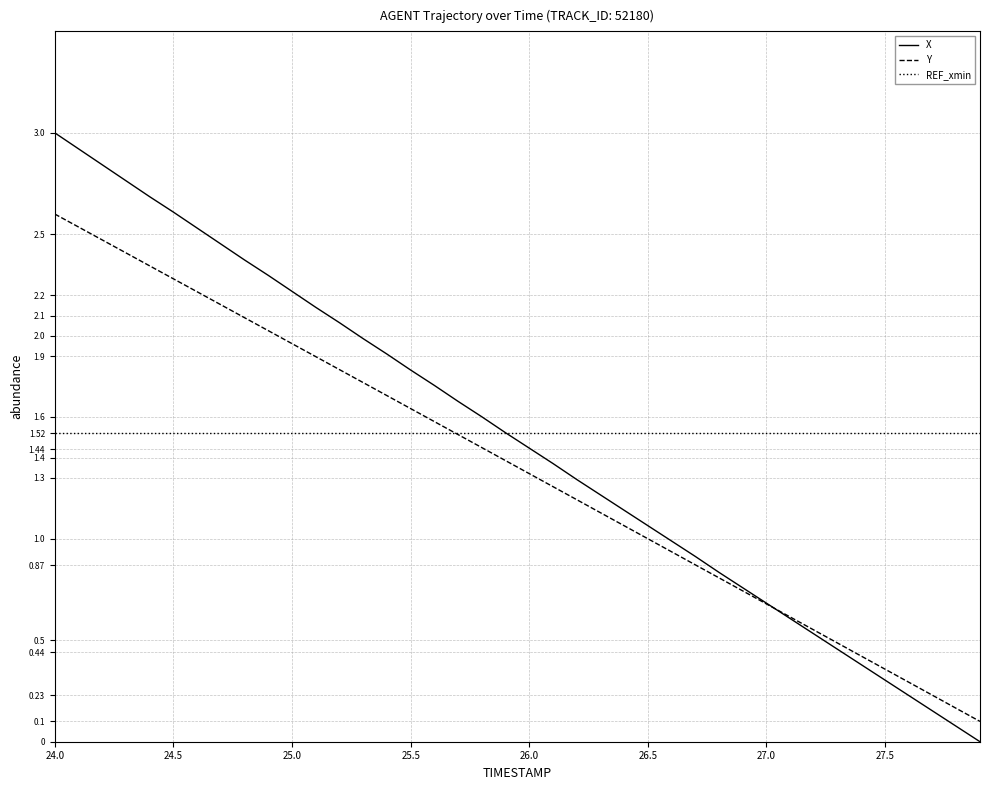

List the series in order of their peak value, lowest first.

REF_xmin, Y, X